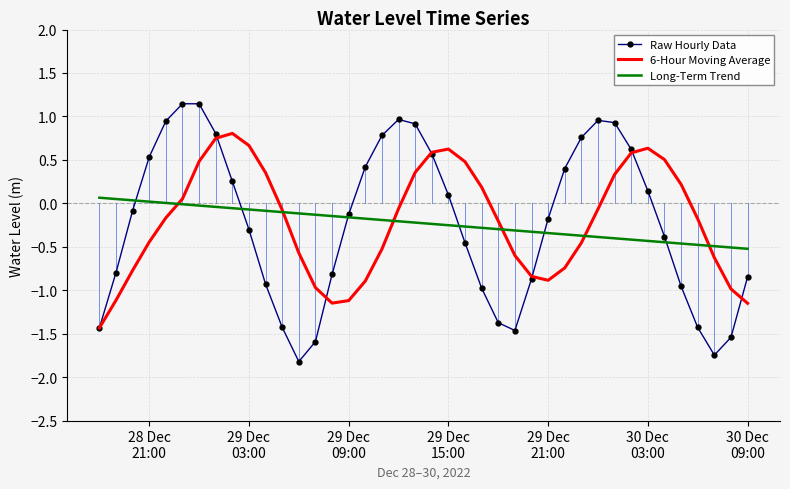

What are all the series names shown in the legend?

Raw Hourly Data, 6-Hour Moving Average, Long-Term Trend